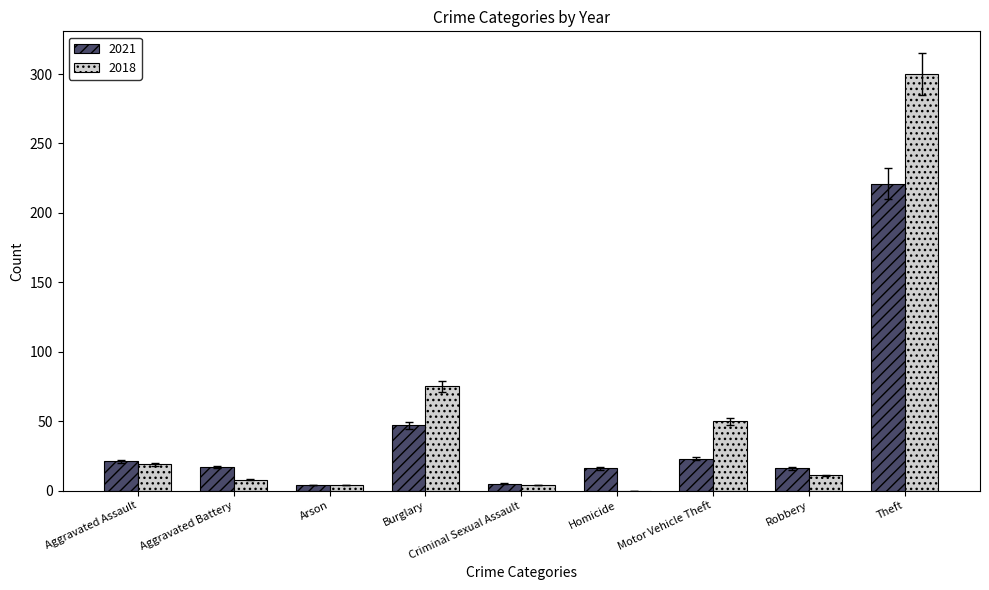

The 2018 series shows 50 at Motor Vehicle Theft. True or false?

True